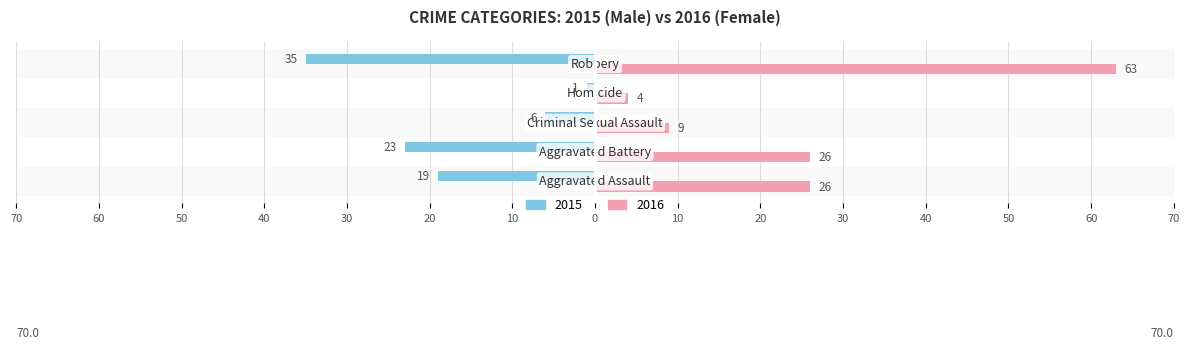

Reading right to left, extract all data points from this chart.

Male: -35	-1	-6	-23	-19
Female: 63	4	9	26	26